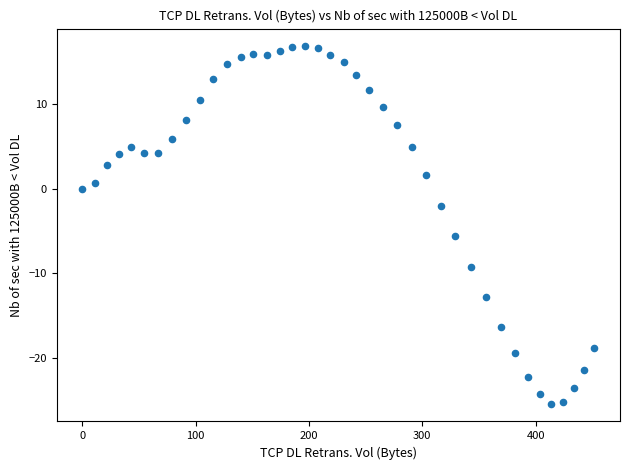

What is the range of X values (max minus min)?

451.9